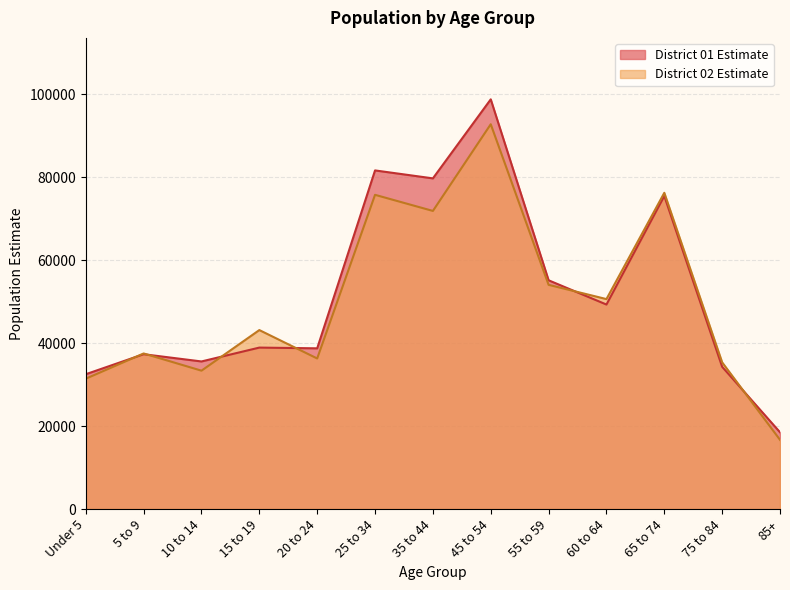

How many data points in District 01 Estimate are above 38934?

6